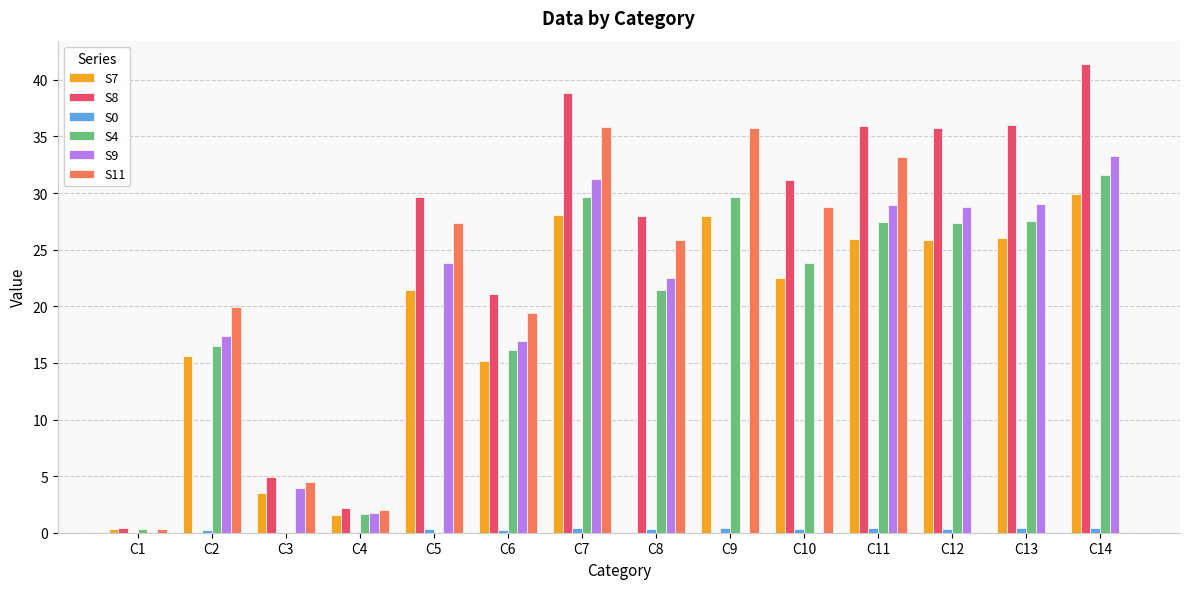

The value of S9 at C11 is 15.5. True or false?

False